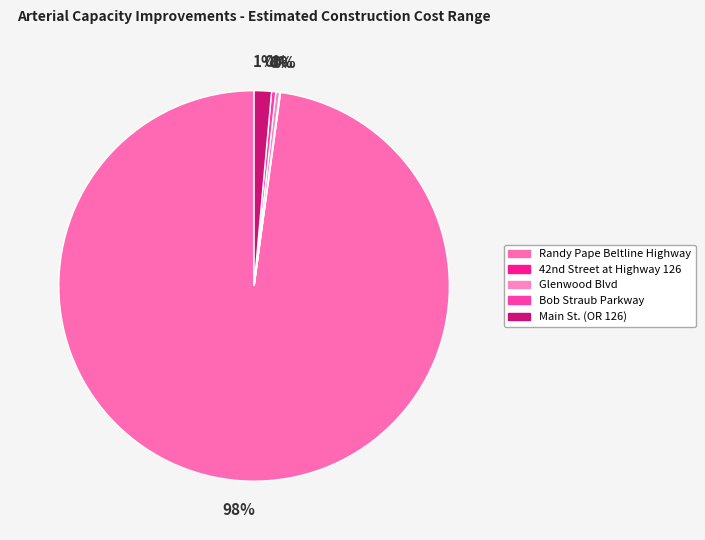

Approximately how many times larger is the value at Glenwood Blvd compared to Main St. (OR 126)?

0.2